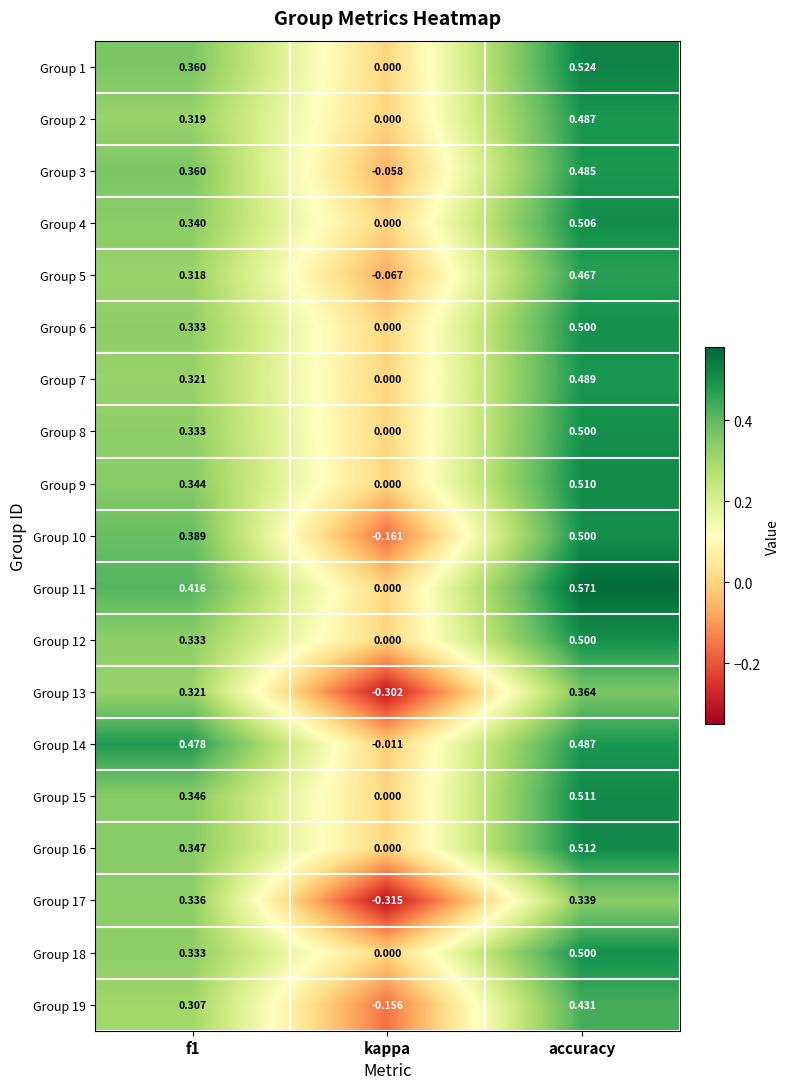

Between kappa and accuracy, which series saw the biggest shift?

Group 13